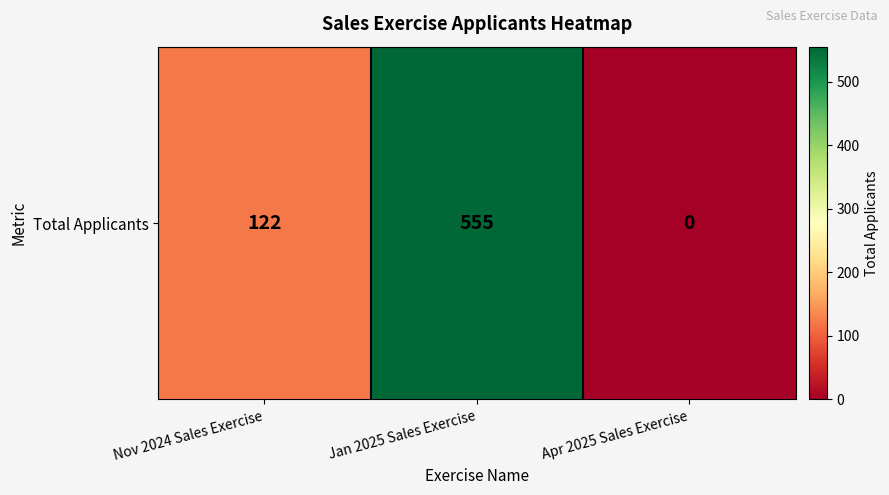

How many positive values are there?

2